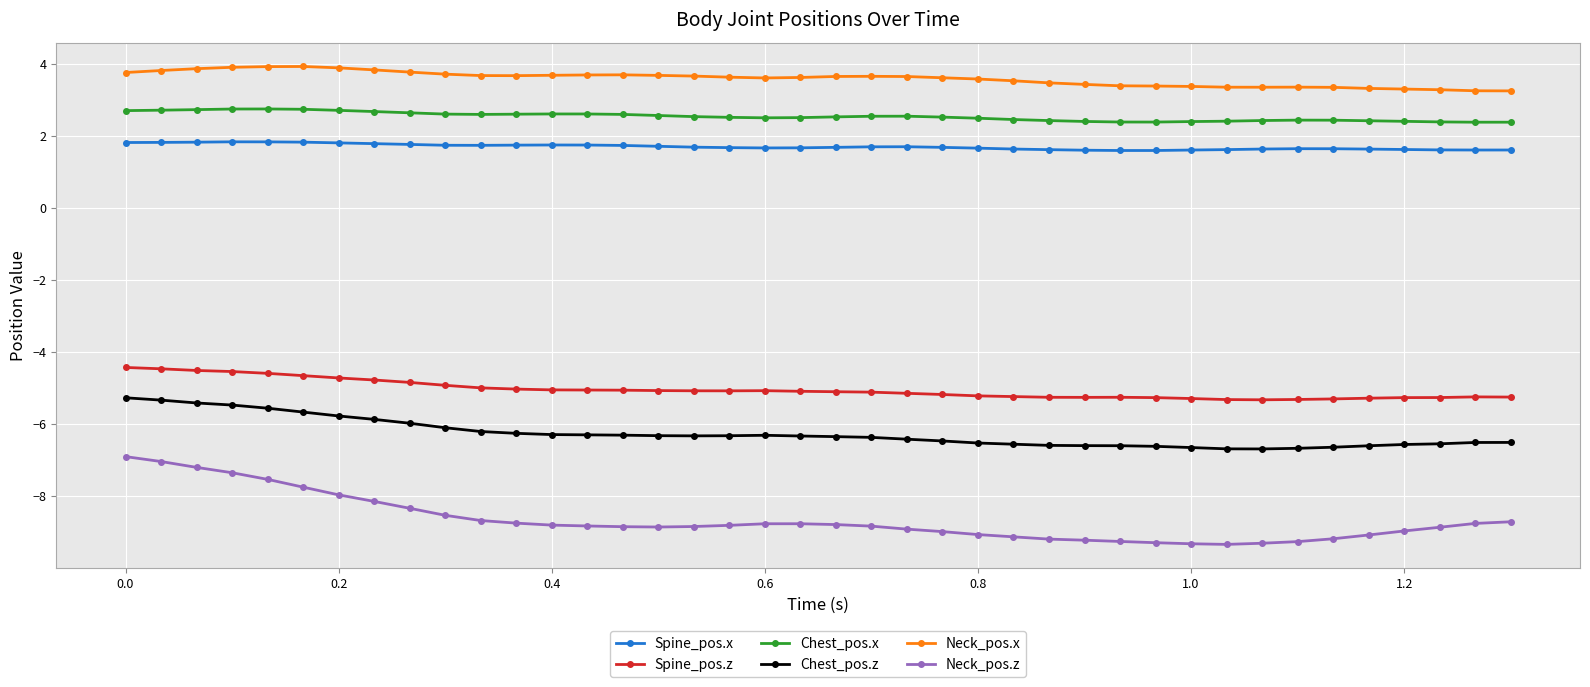

Which series has the largest range (max minus min)?

Neck_pos.z